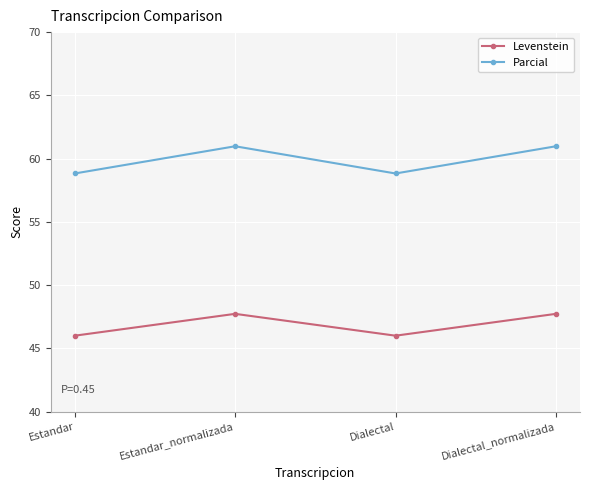

What is the sum of the Levenstein values at Estandar and Estandar_normalizada?

93.7